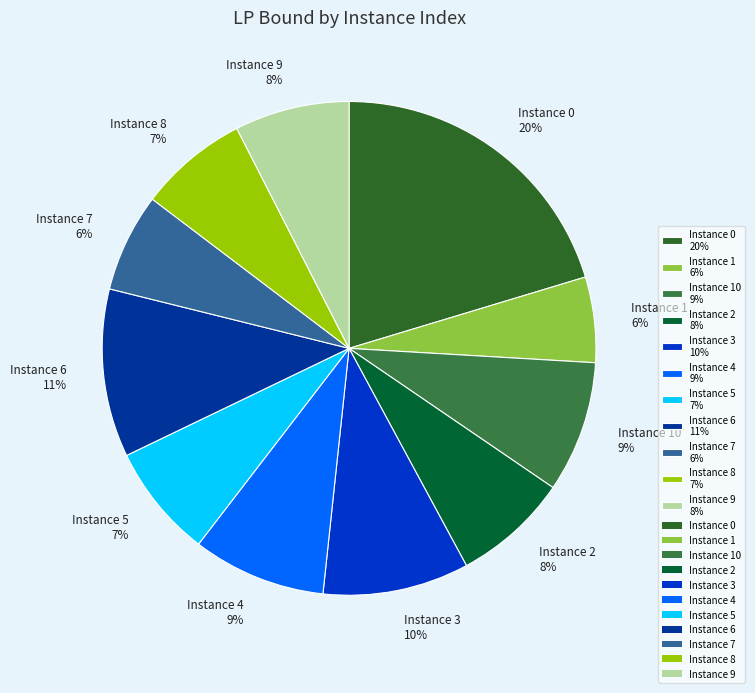

Is Instance 0 20% the majority of the pie?

No